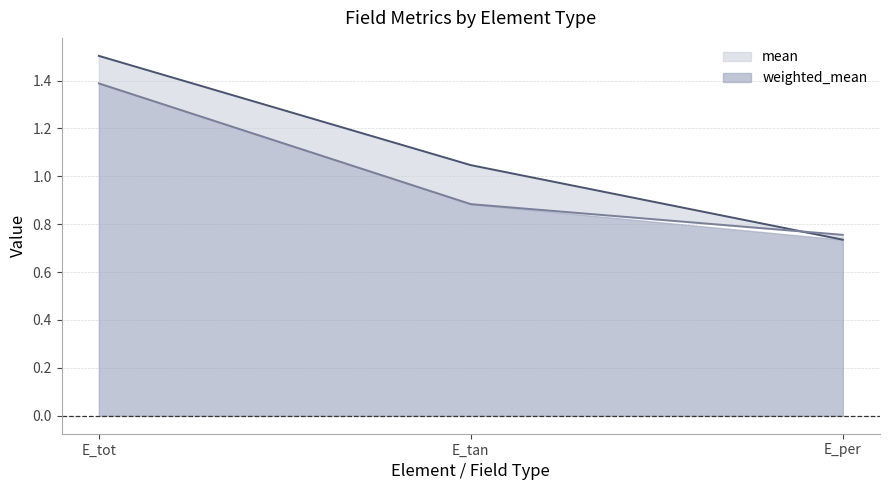

True or false: mean has a value of 2.0 at E_tot.

False